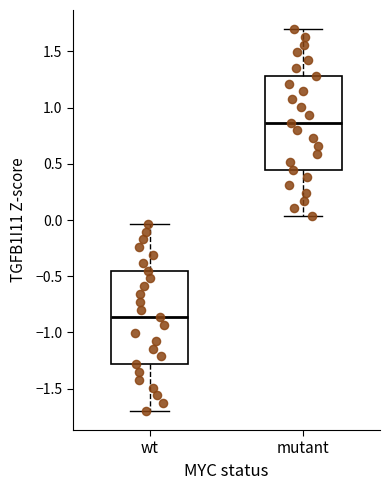

Reading left to right, transcribe this box plot: for each box, give where its median line is, the range the box spans, and where its two whiskers end, as read against the y-axis. The values are not printed on the chart, so give them approximately, as read against the axis.

wt: median -0.85, box -1.30 to -0.45, whiskers -1.70 to -0.05
mutant: median 0.85, box 0.45 to 1.30, whiskers 0.05 to 1.70